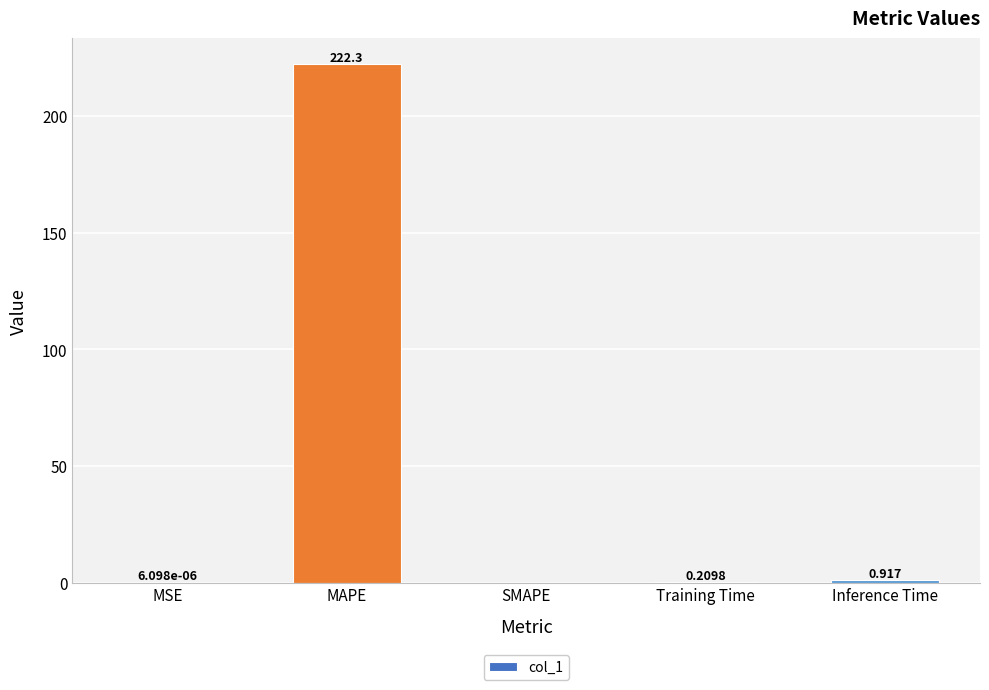

Which label corresponds to the largest value in the chart?

MAPE